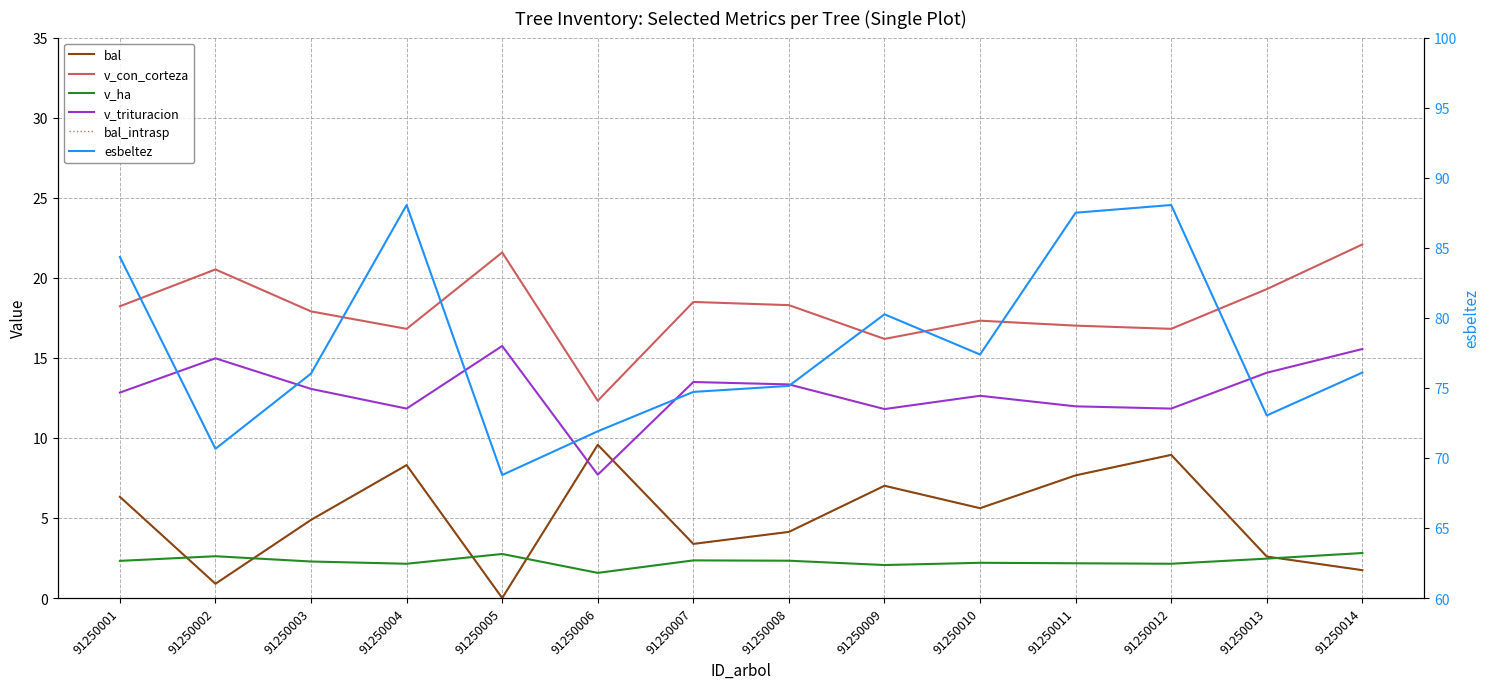

True or false: esbeltez and v_trituracion intersect in this chart.

False